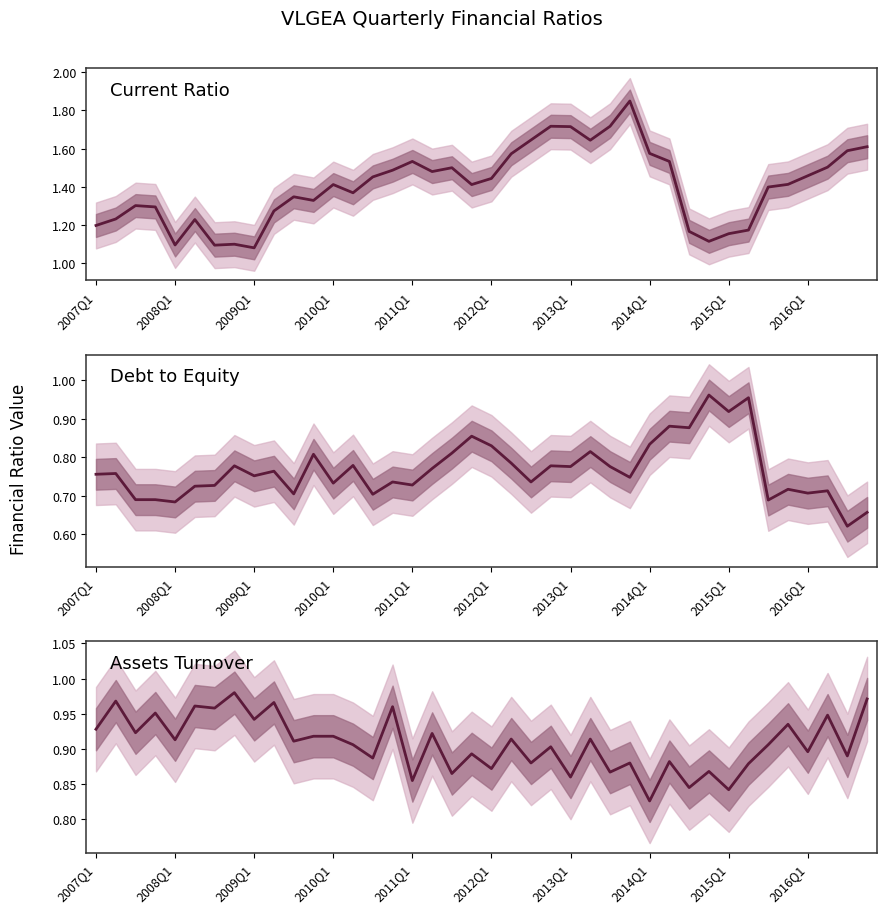

What is the difference between the maximum and minimum values in the Assets Turnover series?

0.2